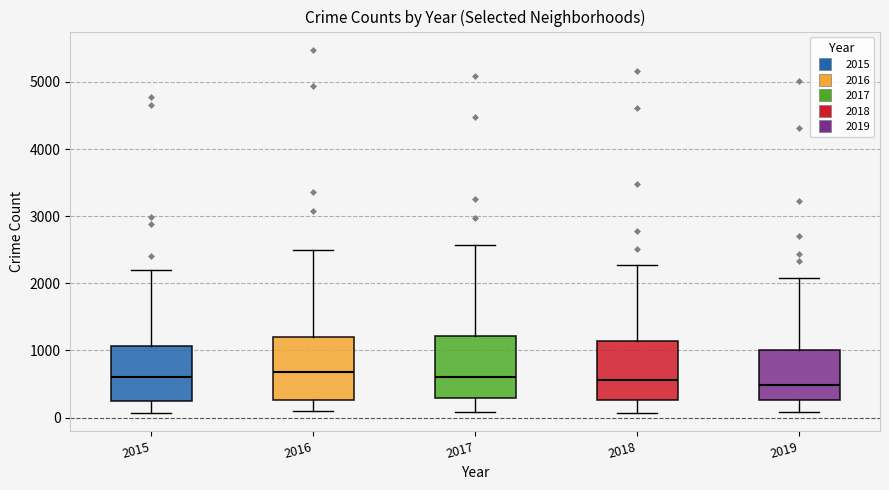

Reading left to right, transcribe this box plot: for each box, give where its median line is, the range the box spans, and where its two whiskers end, as read against the y-axis. The values are not printed on the chart, so give them approximately, as read against the axis.

2015: median 600, box 300 to 1100, whiskers 100 to 2200
2016: median 700, box 300 to 1200, whiskers 100 to 2500
2017: median 600, box 300 to 1200, whiskers 100 to 2600
2018: median 600, box 300 to 1100, whiskers 100 to 2300
2019: median 500, box 300 to 1000, whiskers 100 to 2100